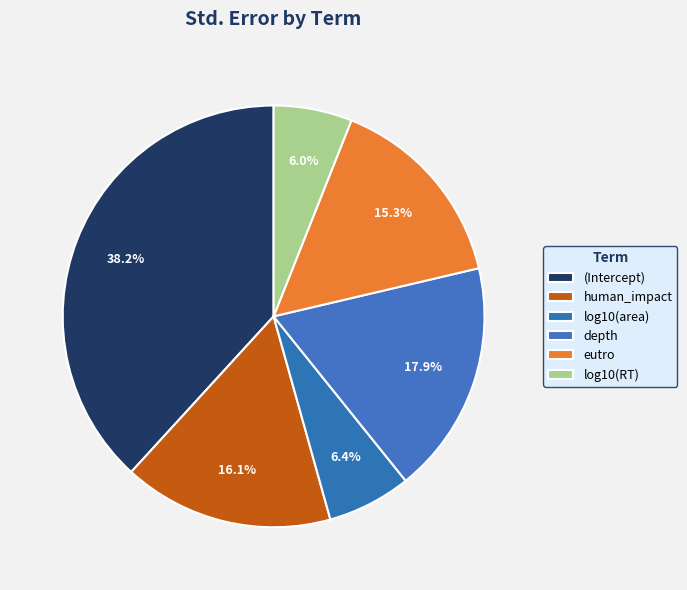

What percentage is the depth slice, to the nearest percent?

18%